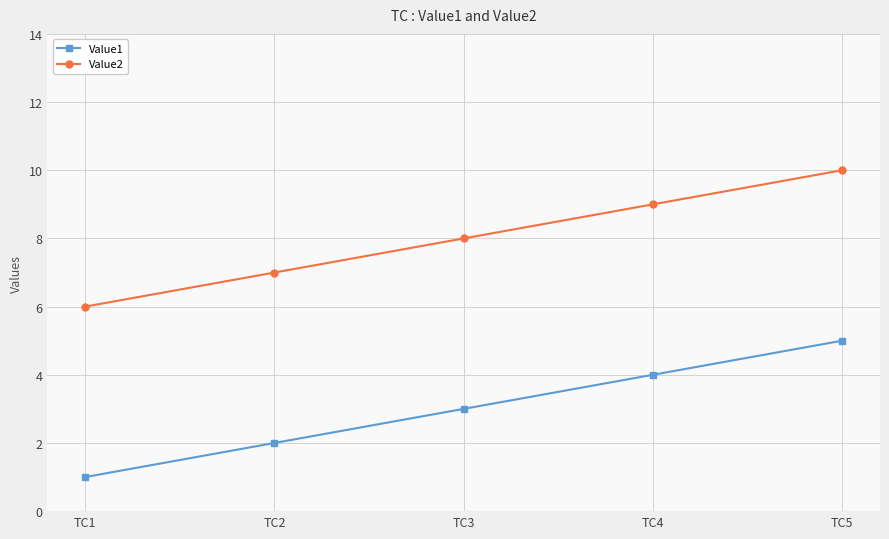

What is the maximum value shown in the chart?

10